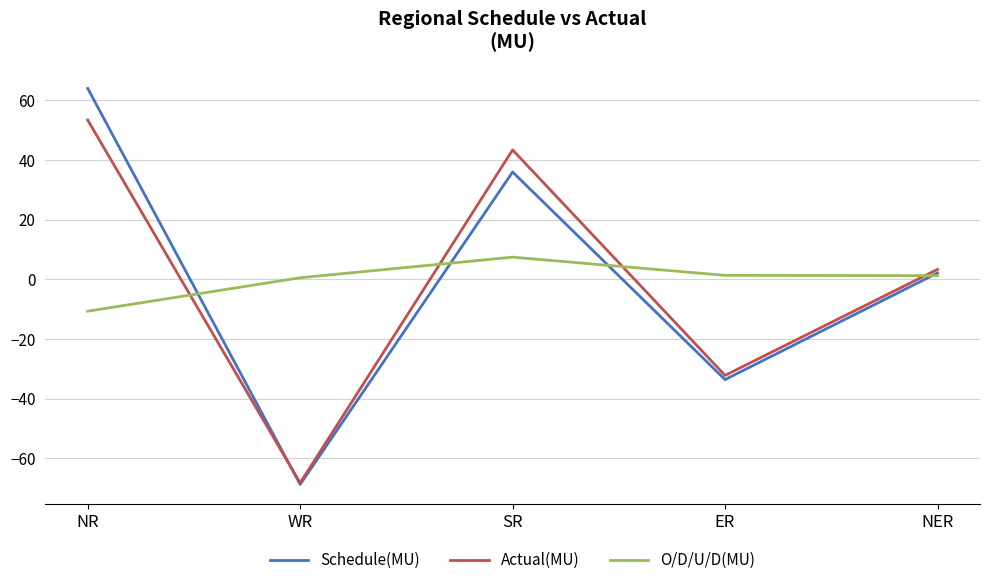

At how many categories does at least one series exceed 17?

2